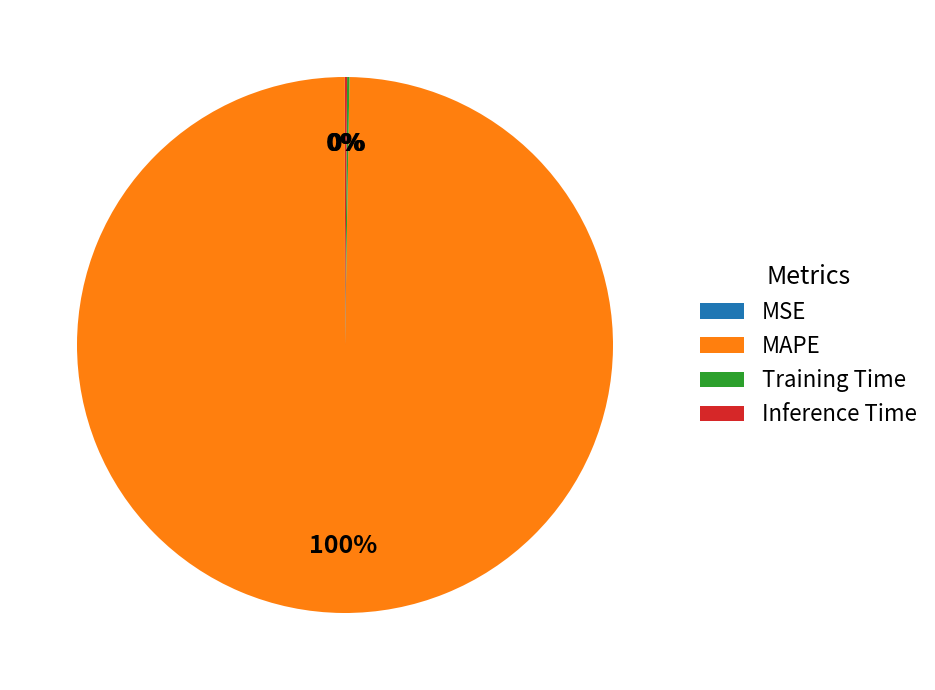

What is the largest slice in the pie chart?

MAPE